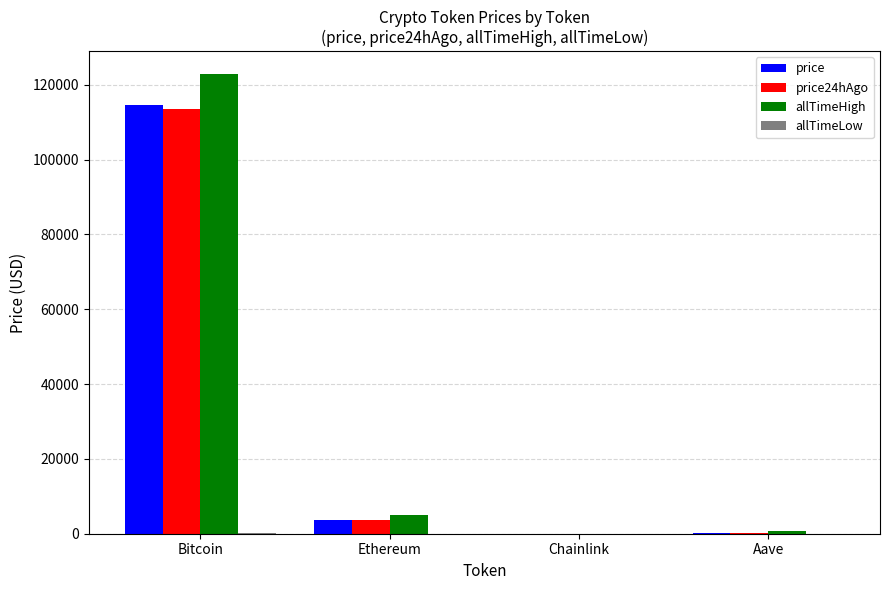

At which label is price closest to 57251?

Ethereum